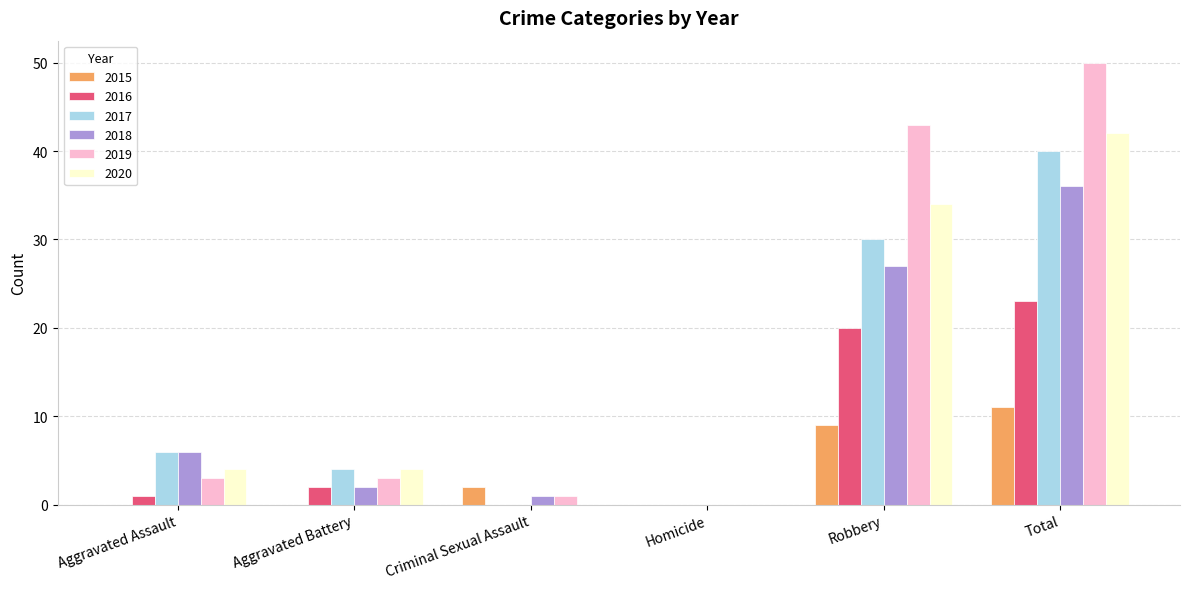

Which label corresponds to the largest value in the chart?

Total